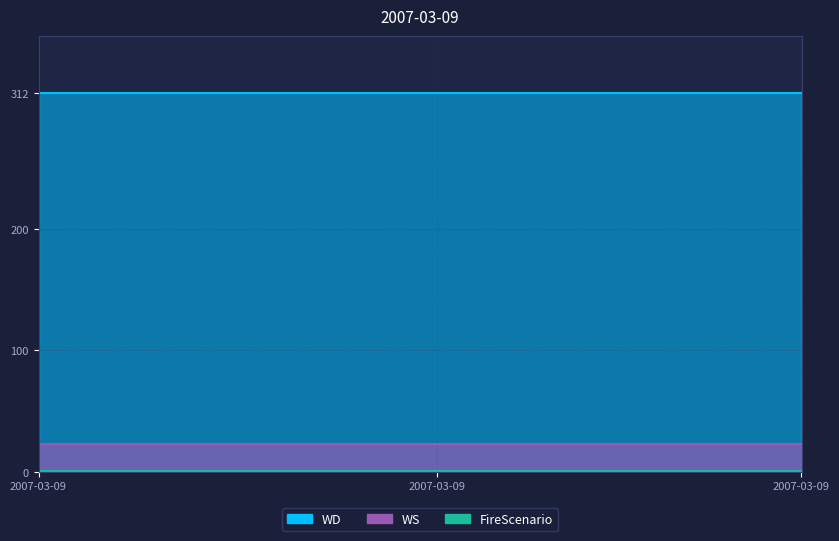

Does the chart display data point markers on the line(s)?

No